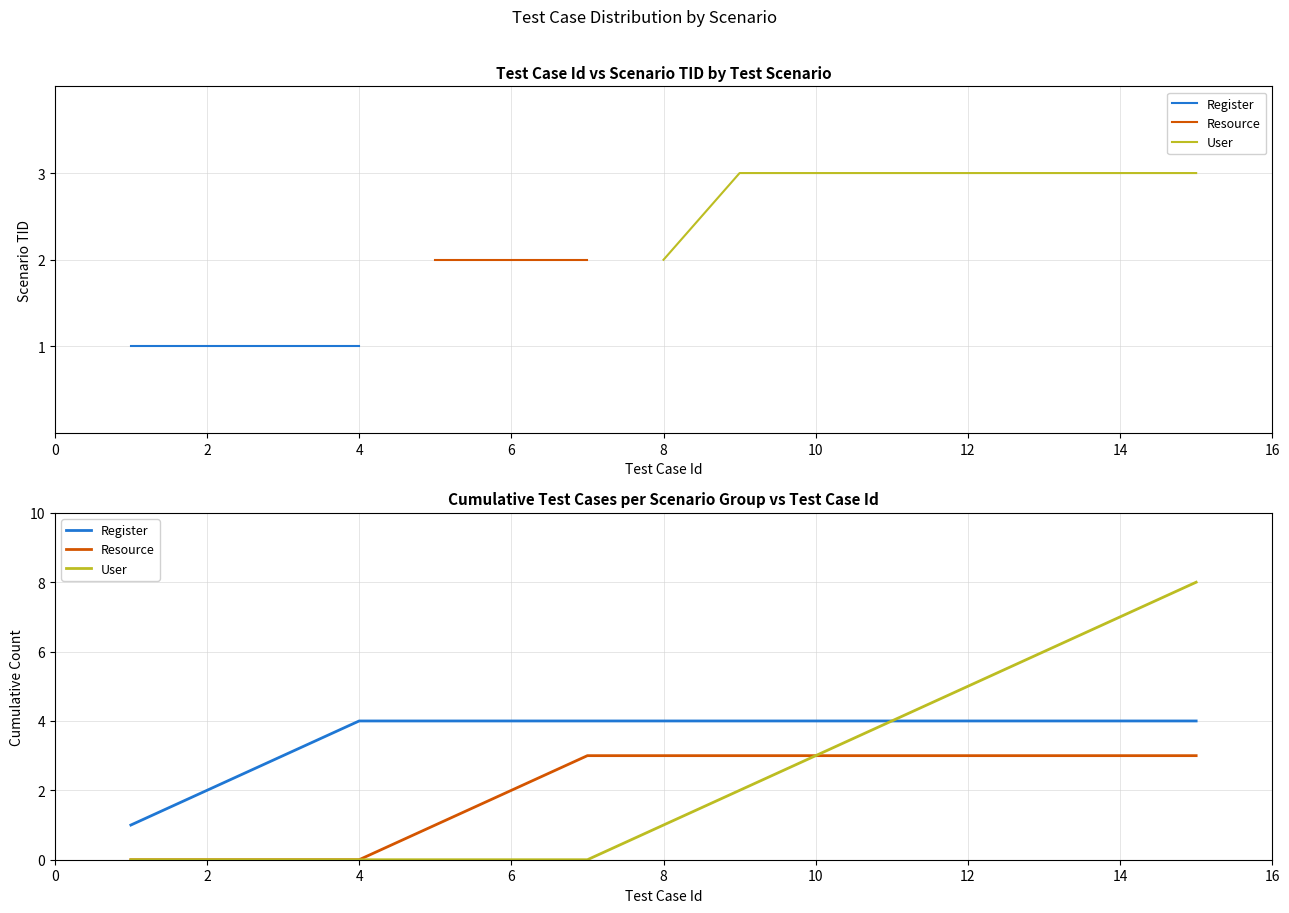

Between 14 and 9, which is larger?

14